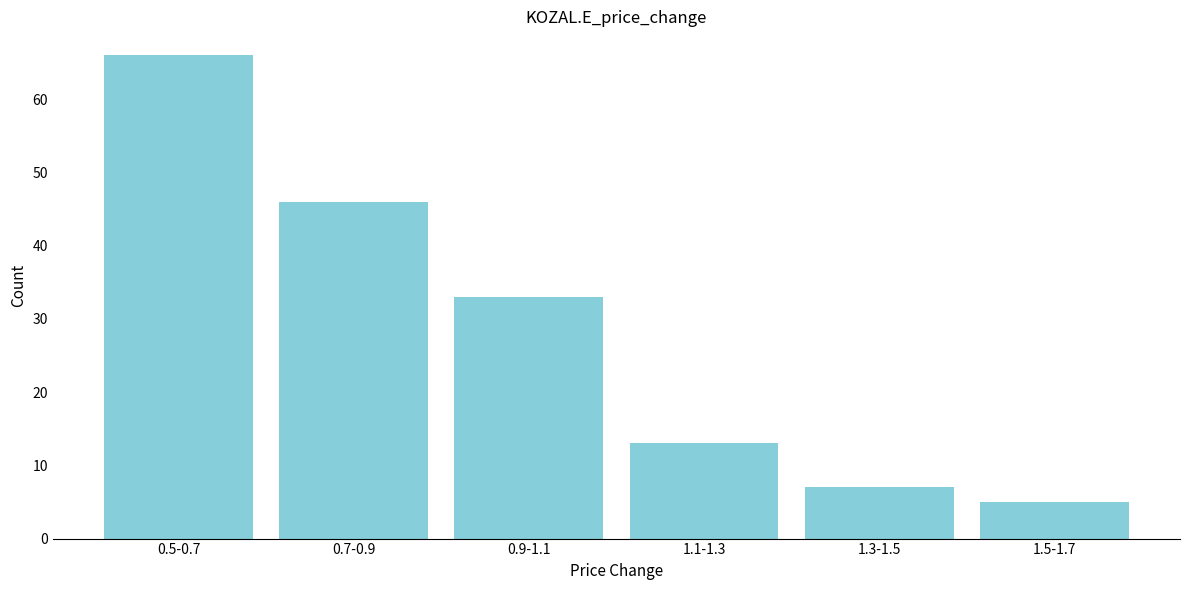

Reading right to left, list all the values displayed in this chart.

1.5-1.7=5	1.3-1.5=7	1.1-1.3=13	0.9-1.1=33	0.7-0.9=46	0.5-0.7=66